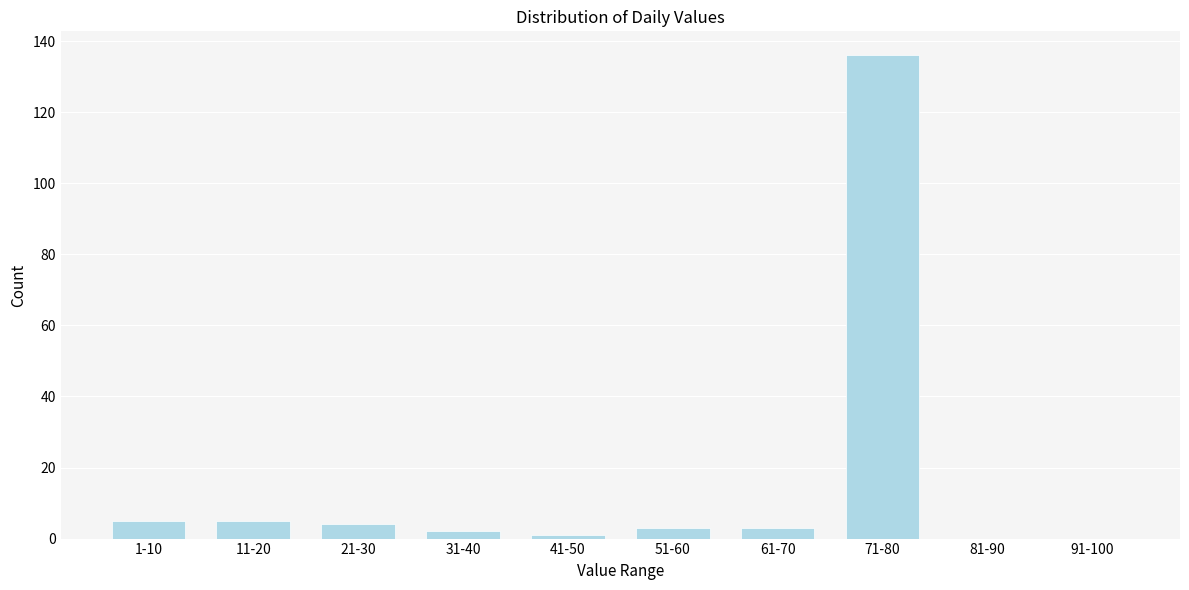

Reading left to right, extract all data points from this chart.

1-10=5	11-20=5	21-30=4	31-40=2	41-50=1	51-60=3	61-70=3	71-80=136	81-90=0	91-100=0